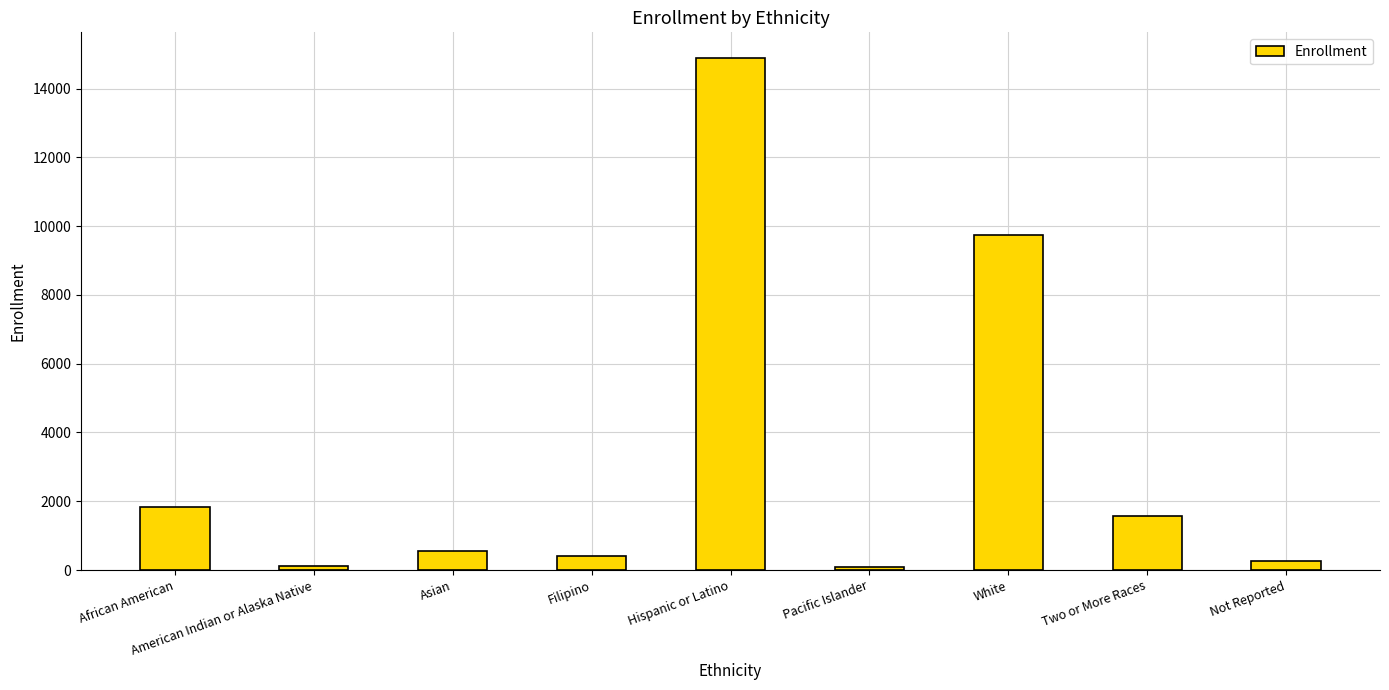

What value does the data have at Not Reported, to the nearest 50?

250